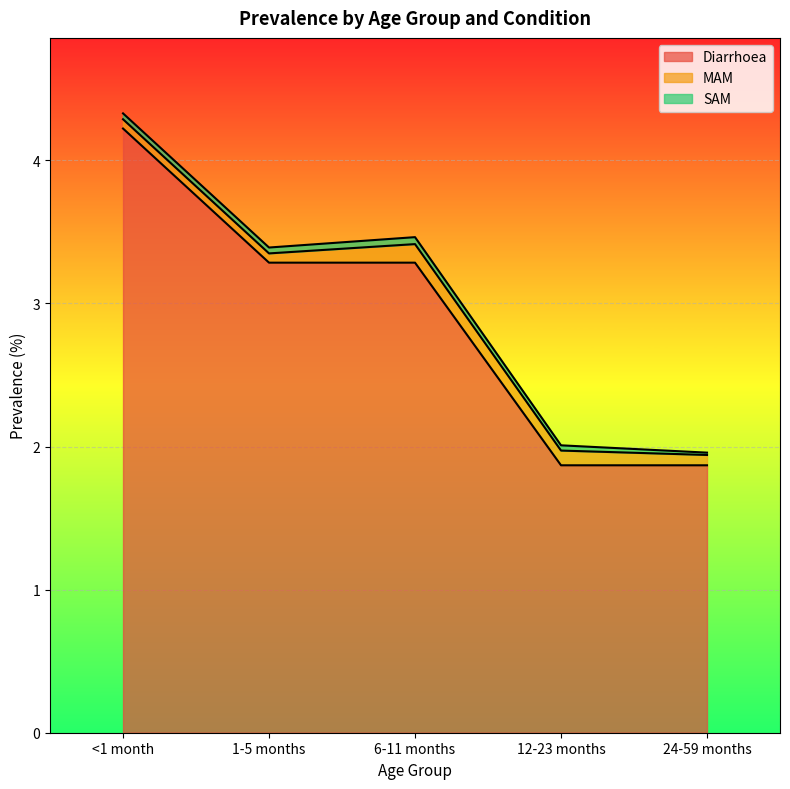

True or false: Diarrhoea has a value of 3.3 at 1-5 months.

True